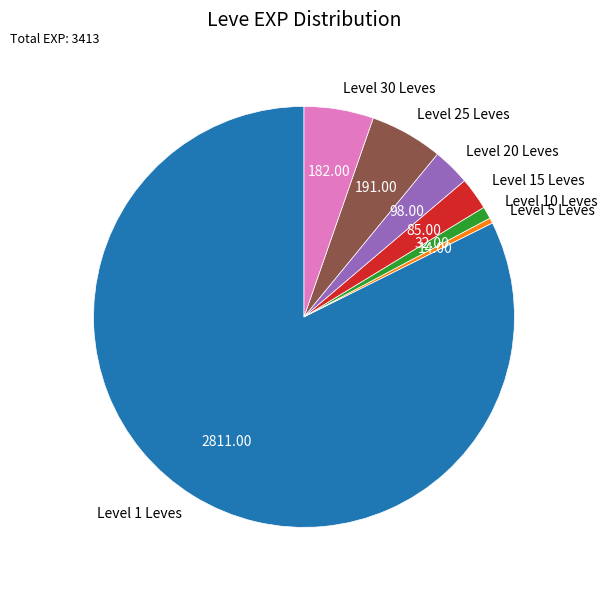

How many segments does this pie chart have?

7